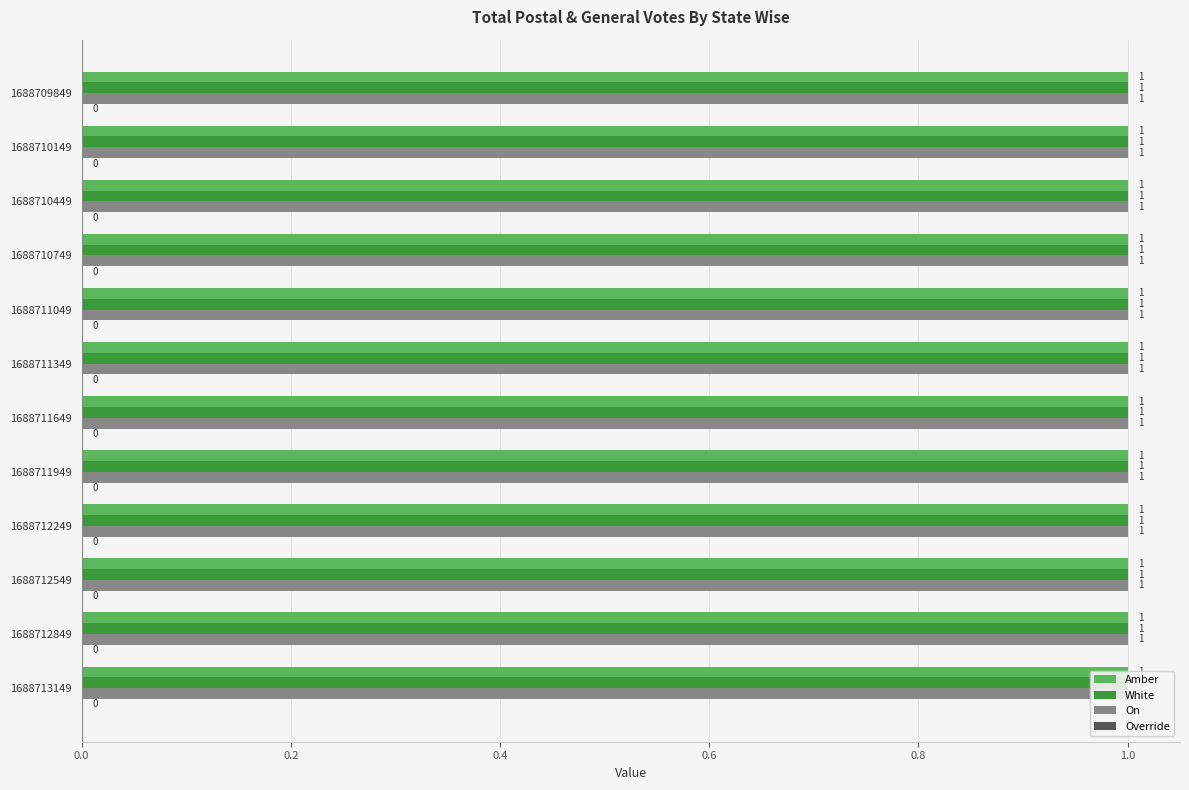

What is the value of the Amber bar at the 12th from the left?

1